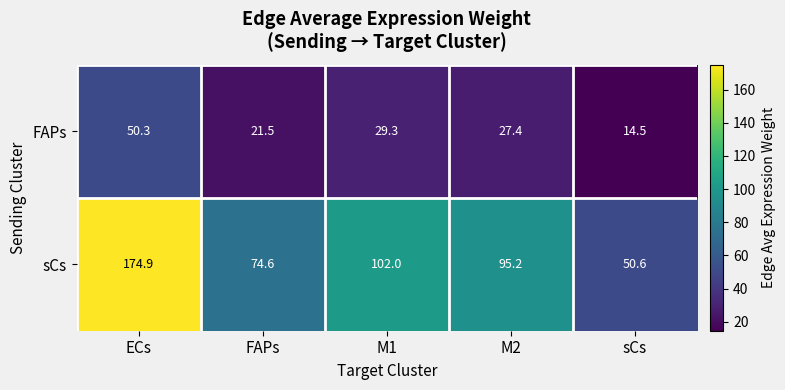

Is it true that FAPs equals 4.7 at sCs?

False